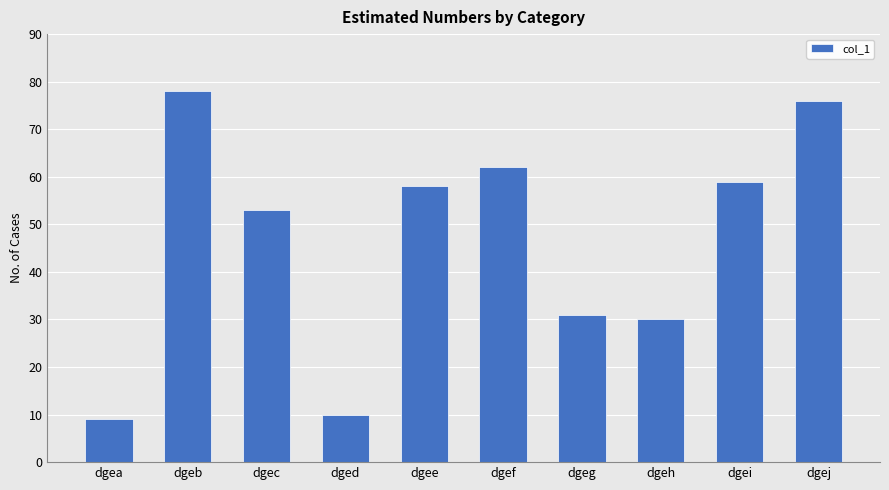

The chart shows a value of 30 at dgeh. True or false?

True